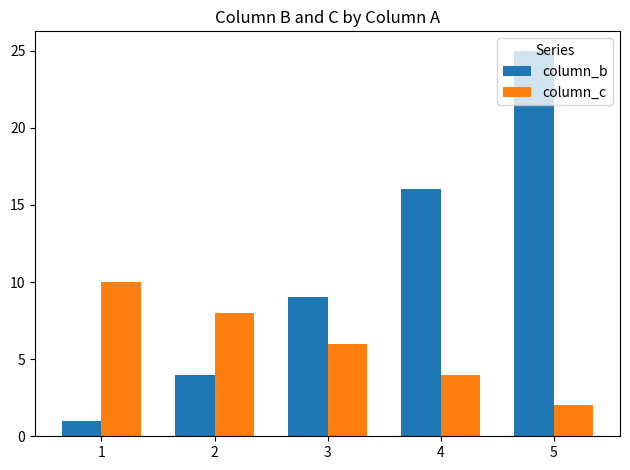

Reading right to left, what are all the values shown in this chart?

column_b: 5=25	4=16	3=9	2=4	1=1
column_c: 5=2	4=4	3=6	2=8	1=10